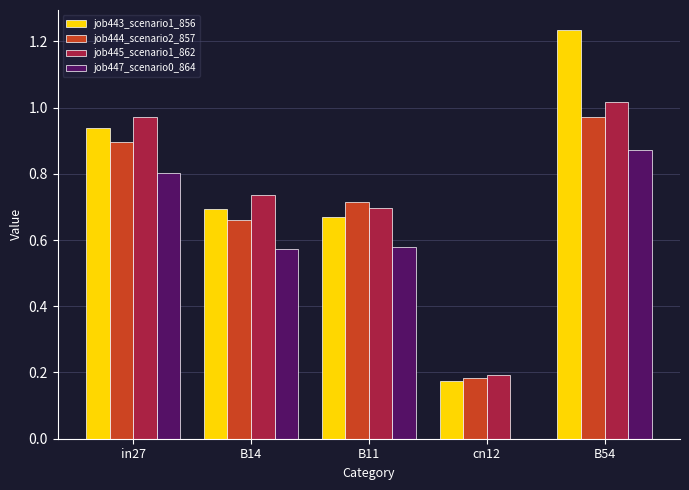

The job447_scenario0_864 series shows 0.9 at B14. True or false?

False